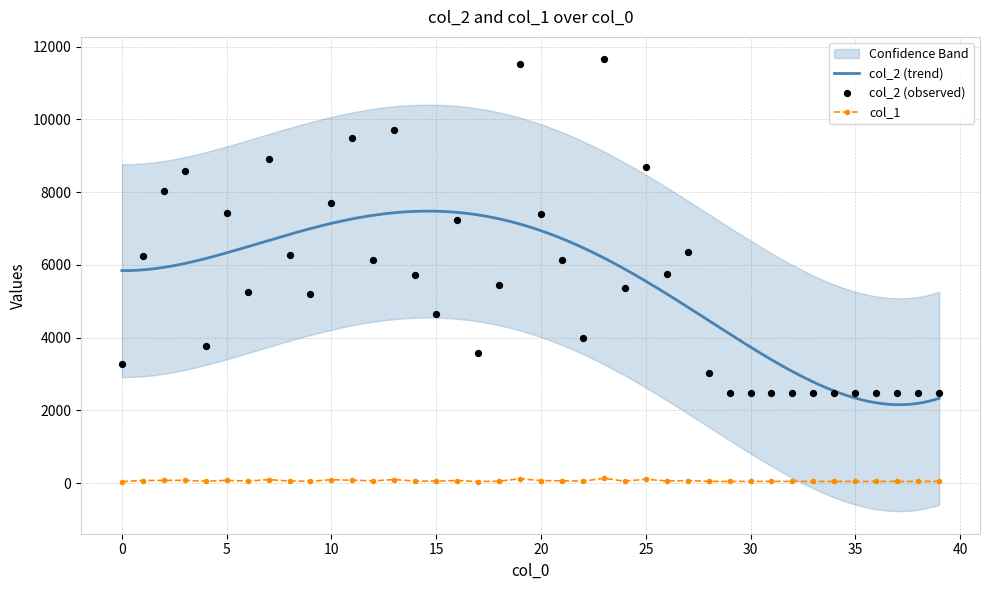

What are all the series names shown in the legend?

col_2, col_1